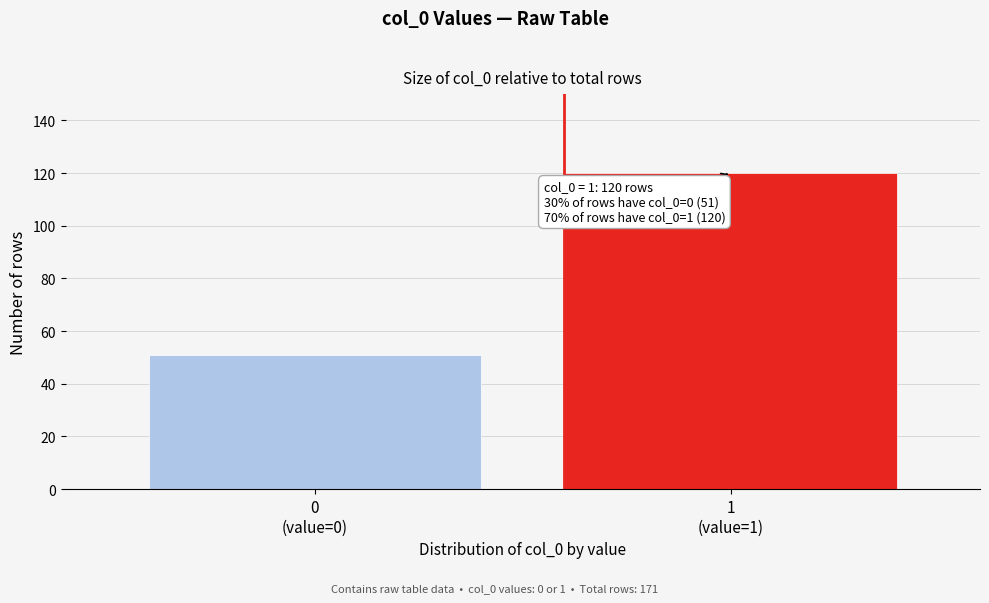

Reading left to right, list all the values displayed in this chart.

51	120